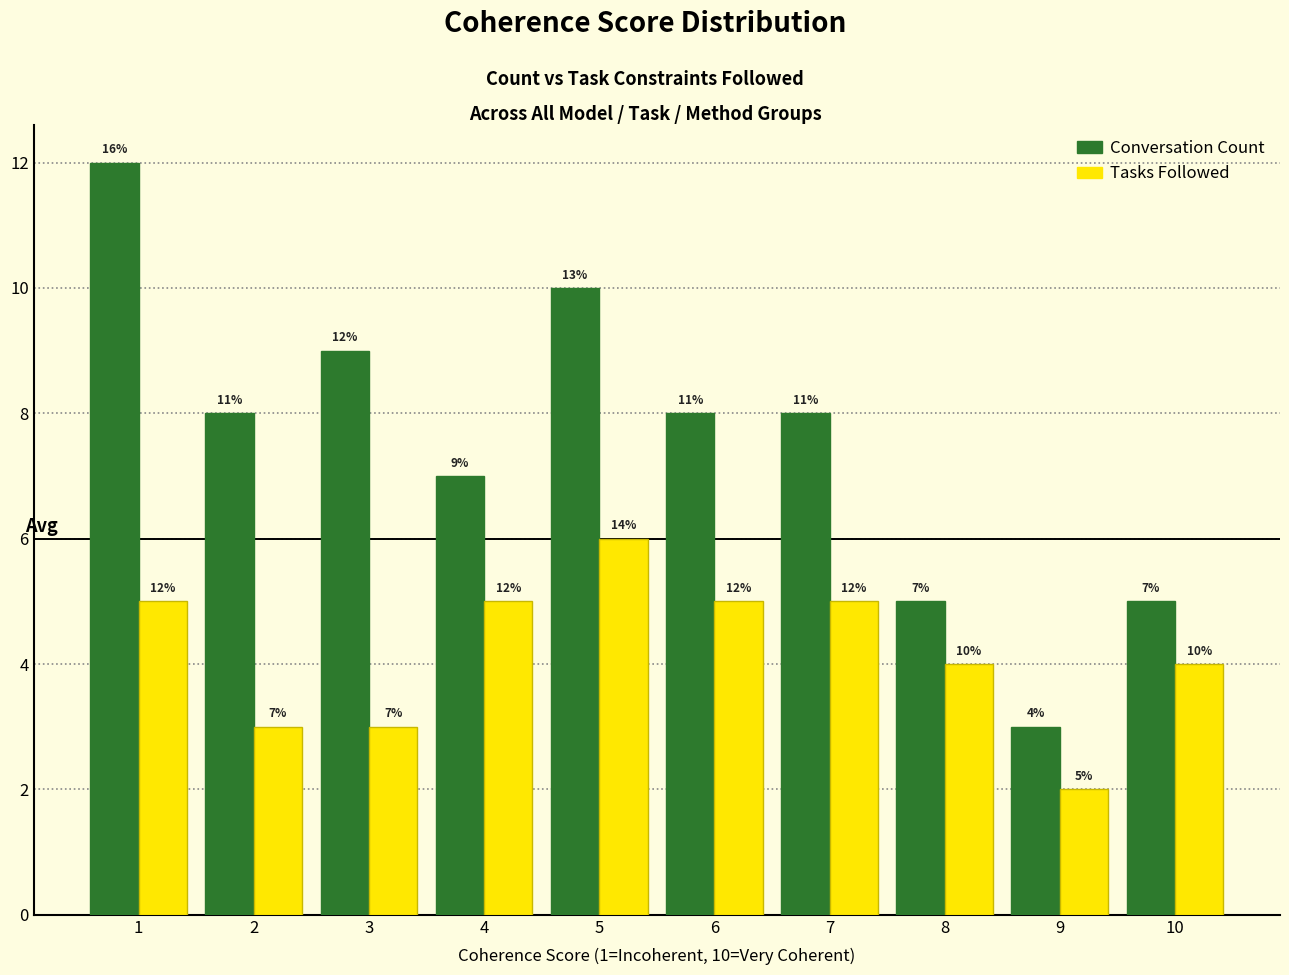

How many Tasks Followed values are between 3 and 5?

8